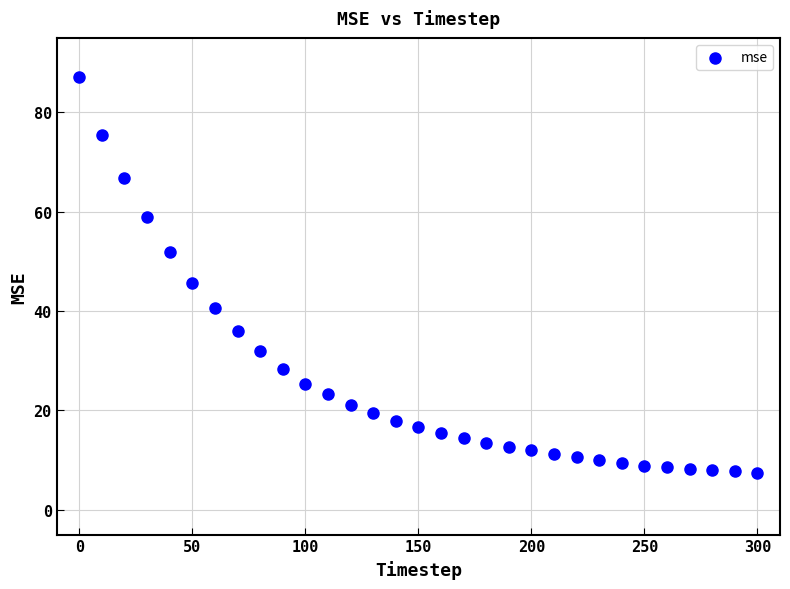

What is the range of Y values (max minus min)?

79.7